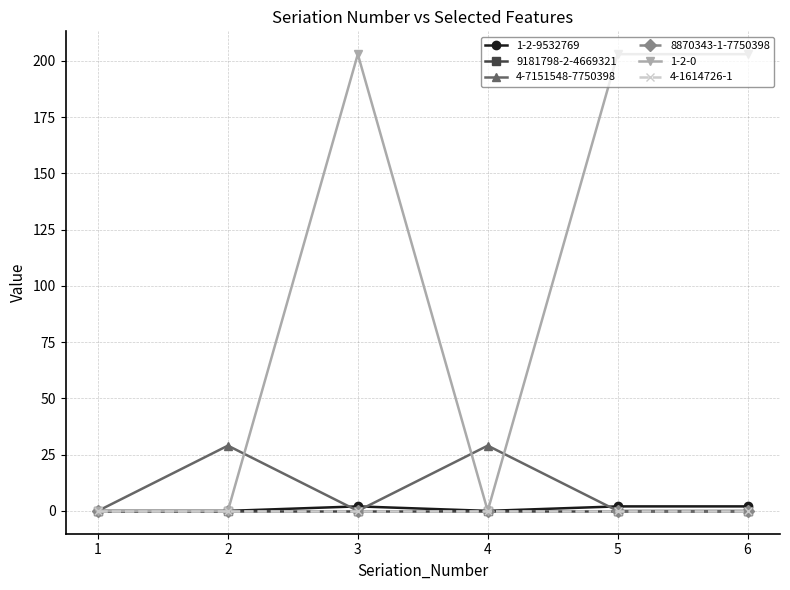

After their last crossing, which series has the higher values: 4-7151548-7750398 or 1-2-9532769?

1-2-9532769